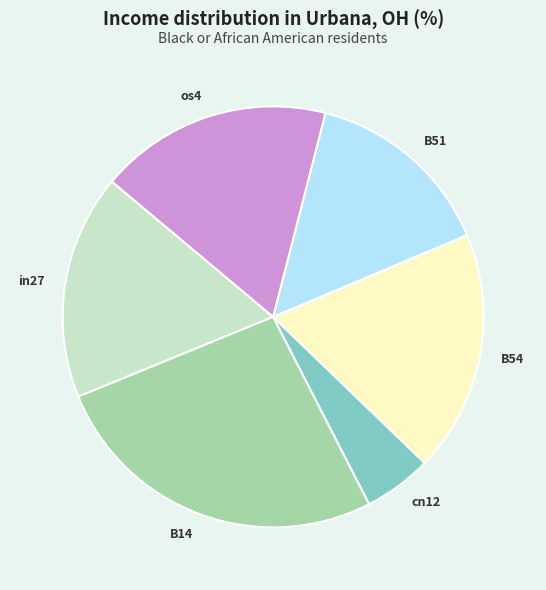

Between cn12 and B51, which is larger?

B51